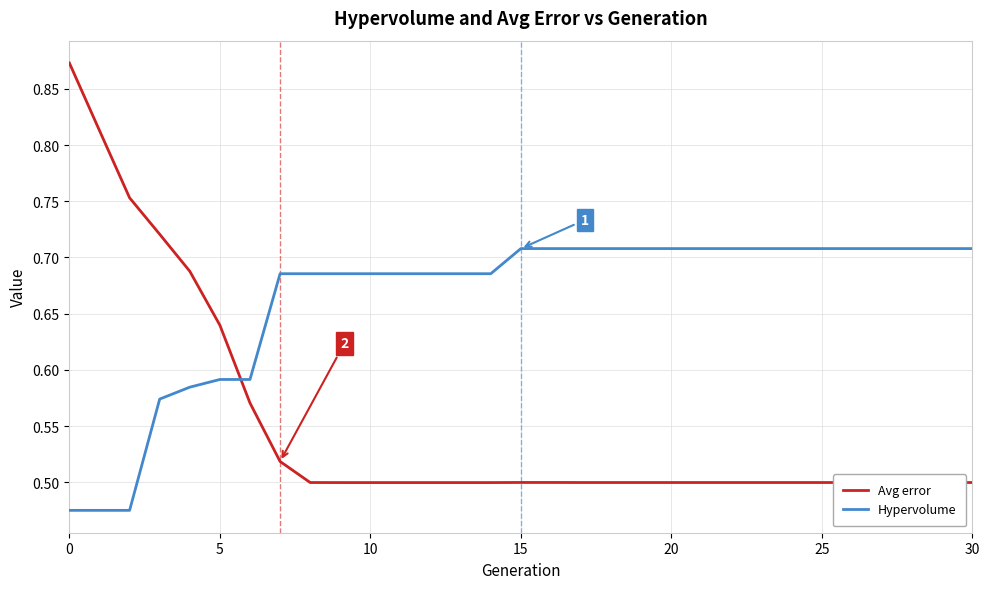

Which series has the largest total across all categories?

Hypervolume